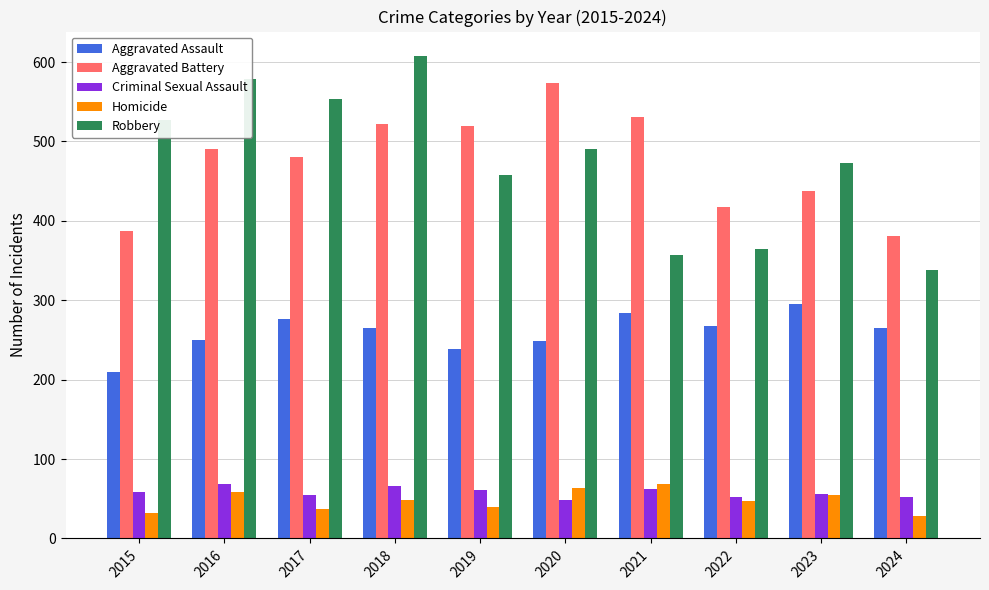

Does the chart contain any negative values?

No